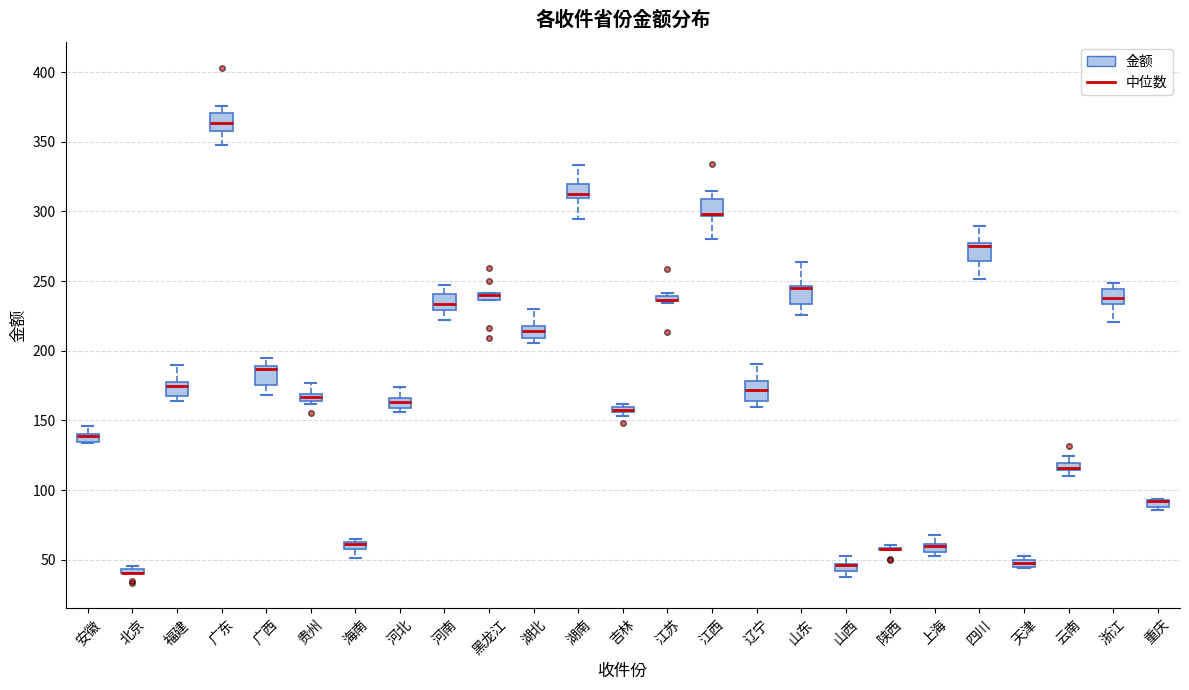

Where is the upper edge of the box for 安徽 on the y-axis? The values are not printed on the chart, so give them approximately, as read against the axis.

140